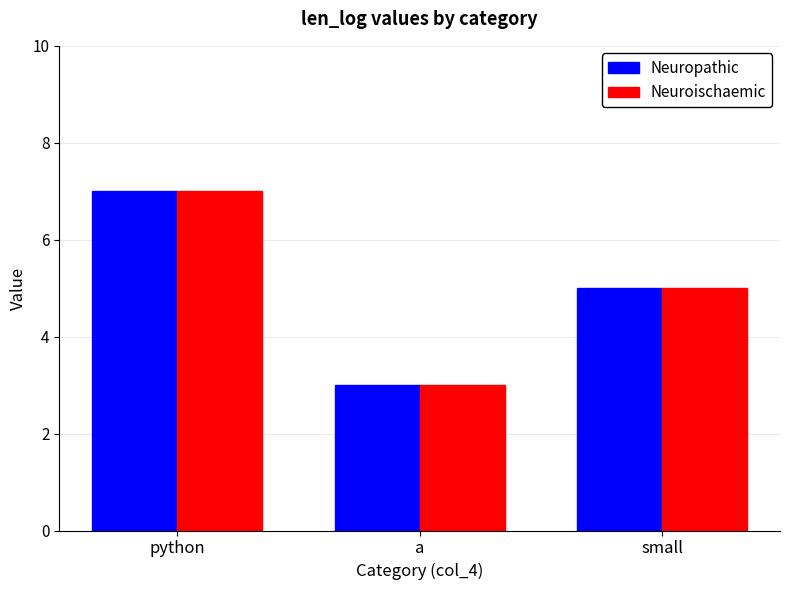

The Neuropathic series shows 5 at small. True or false?

True